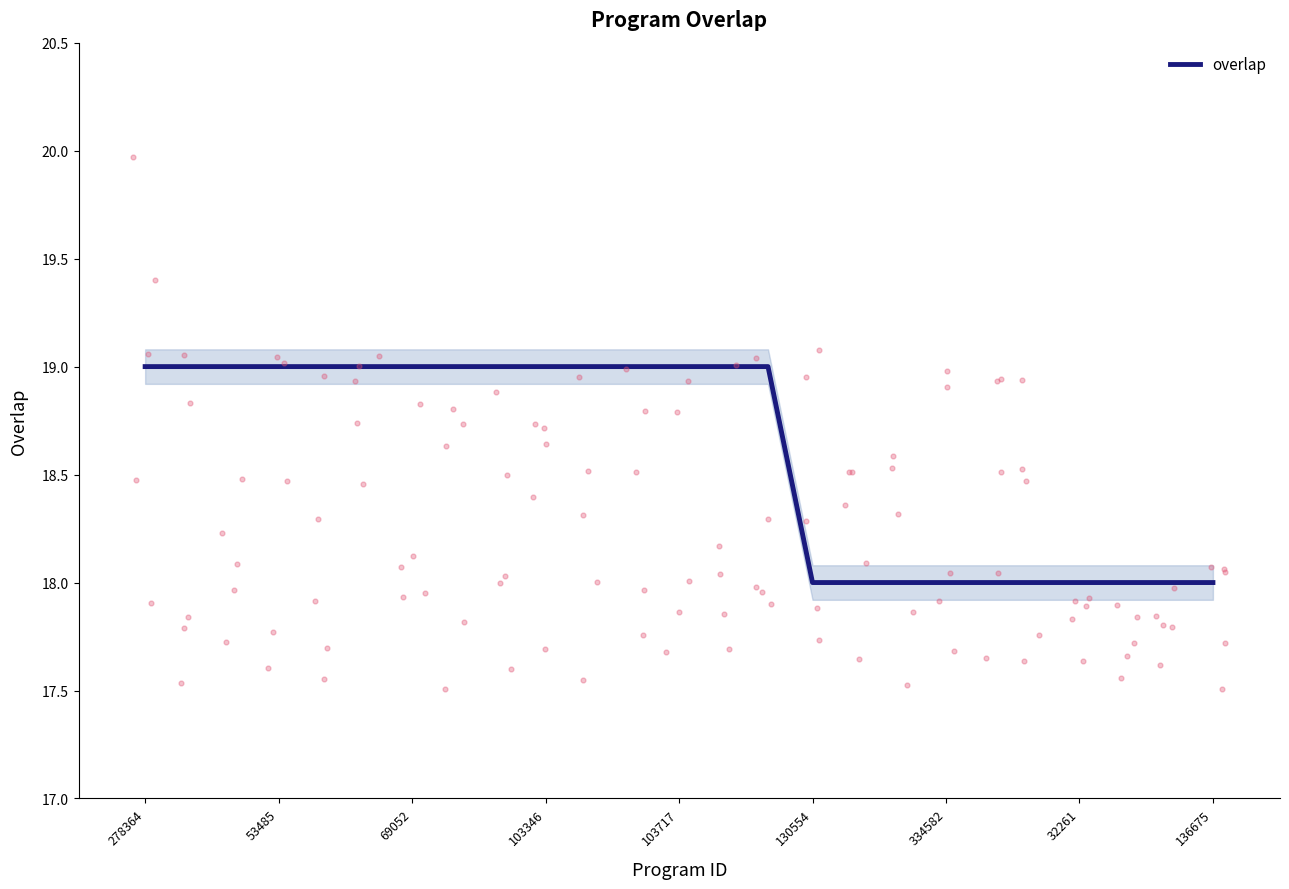

True or false: overlap has a value of 19 at 53485.

True